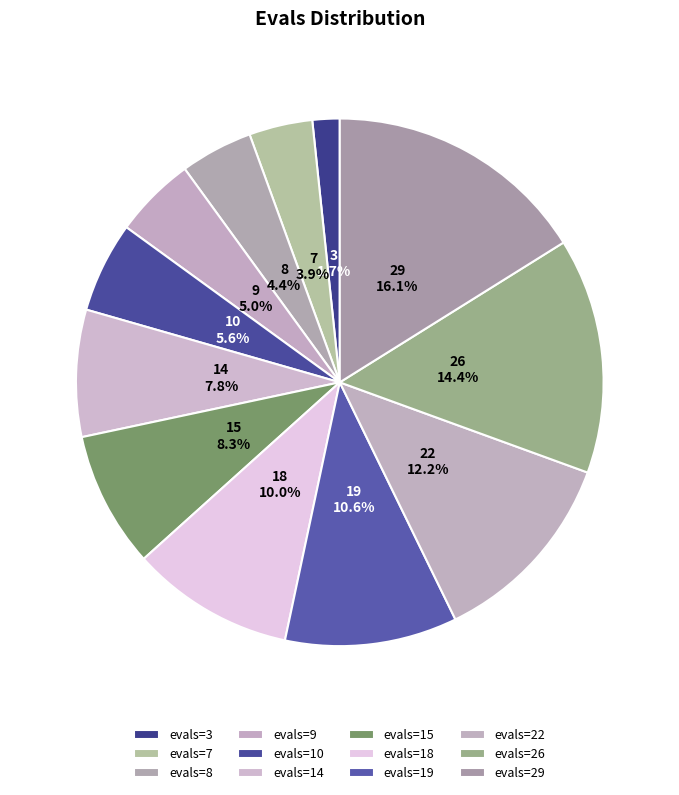

Count the number of slices in the pie.

12